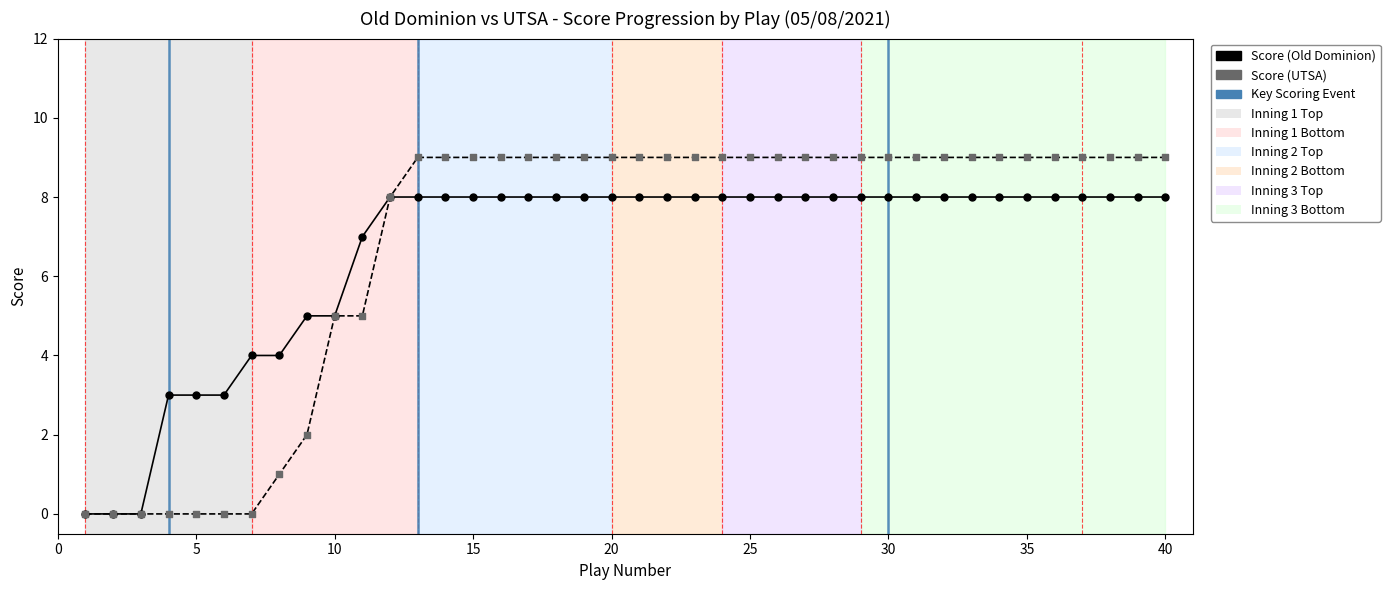

What are all the series names shown in the legend?

Score (Old Dominion), Score (UTSA)